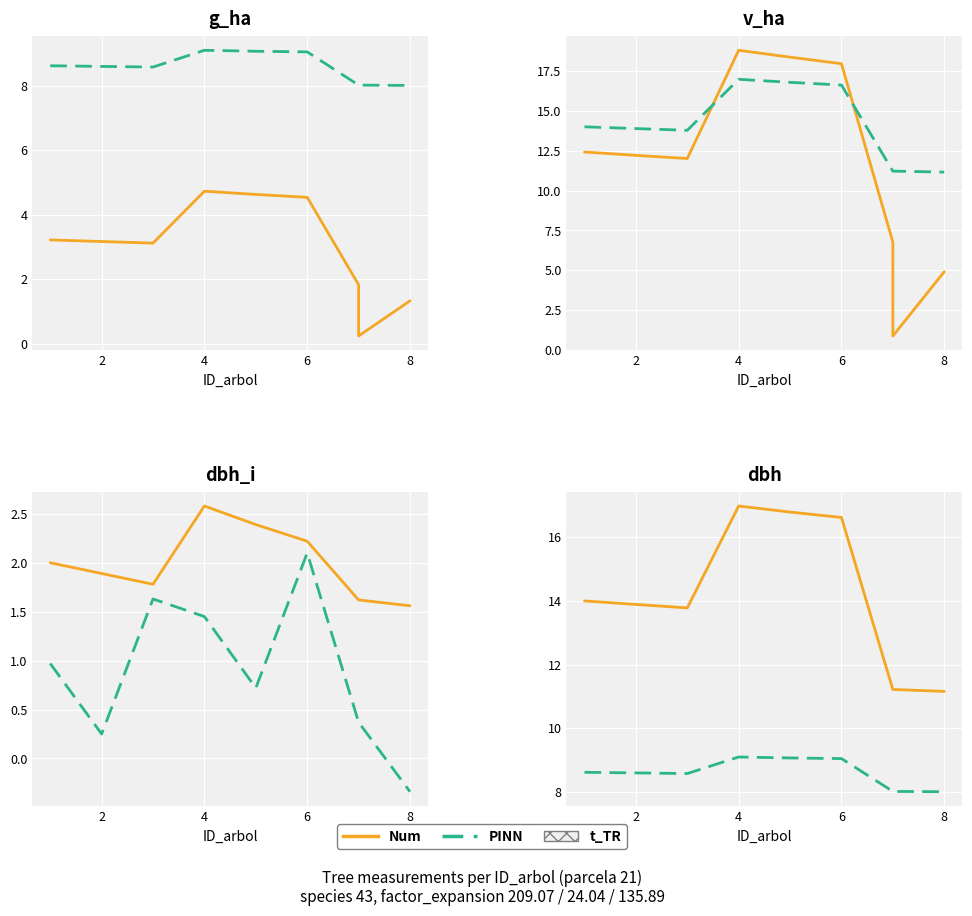

Rank the series by their maximum value, from highest to lowest.

Num, PINN